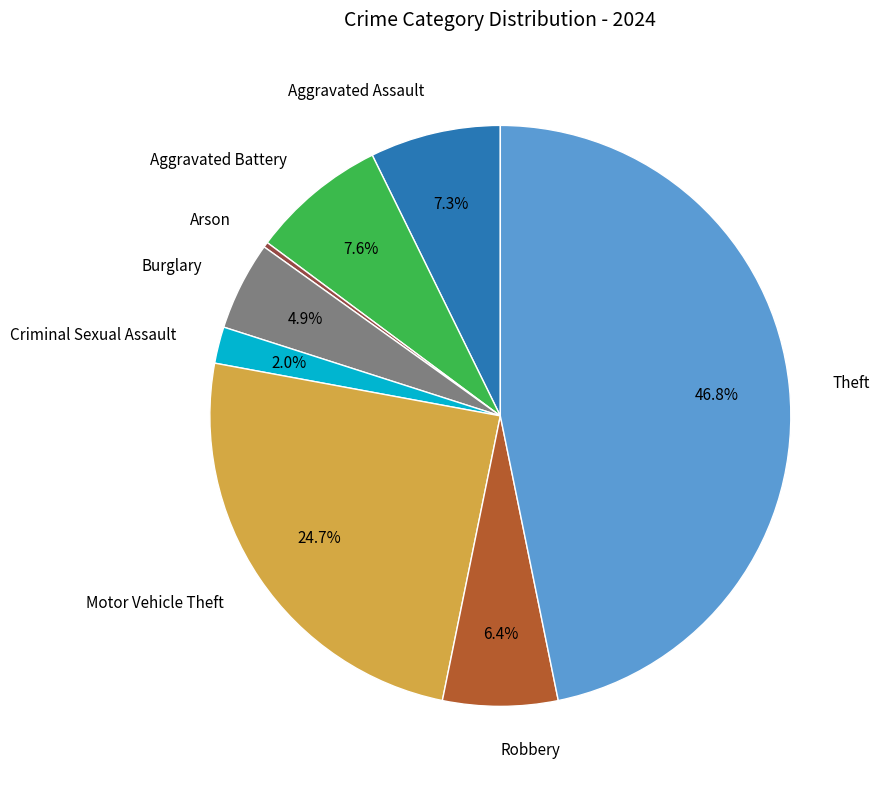

Is there any slice that represents more than half of the pie?

No